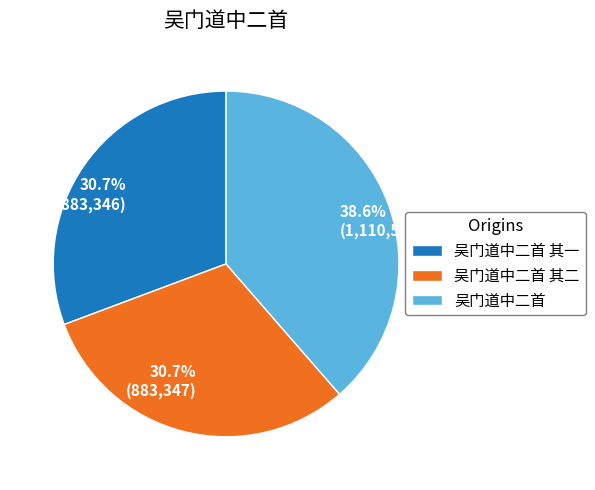

Which slice is the largest?

吴门道中二首